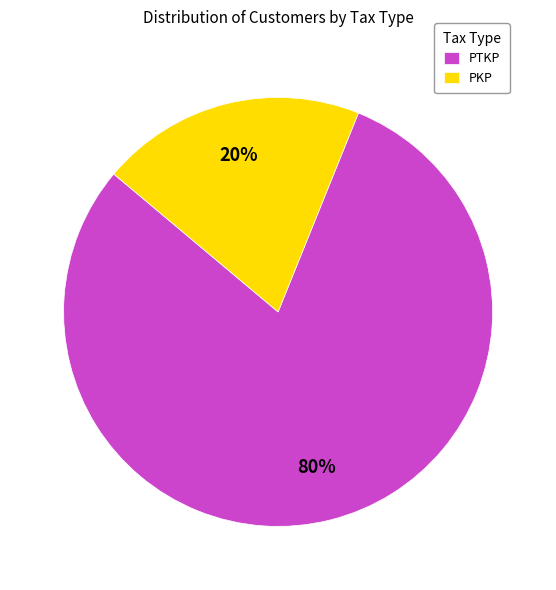

True or false: PTKP accounts for 80% of the total.

True